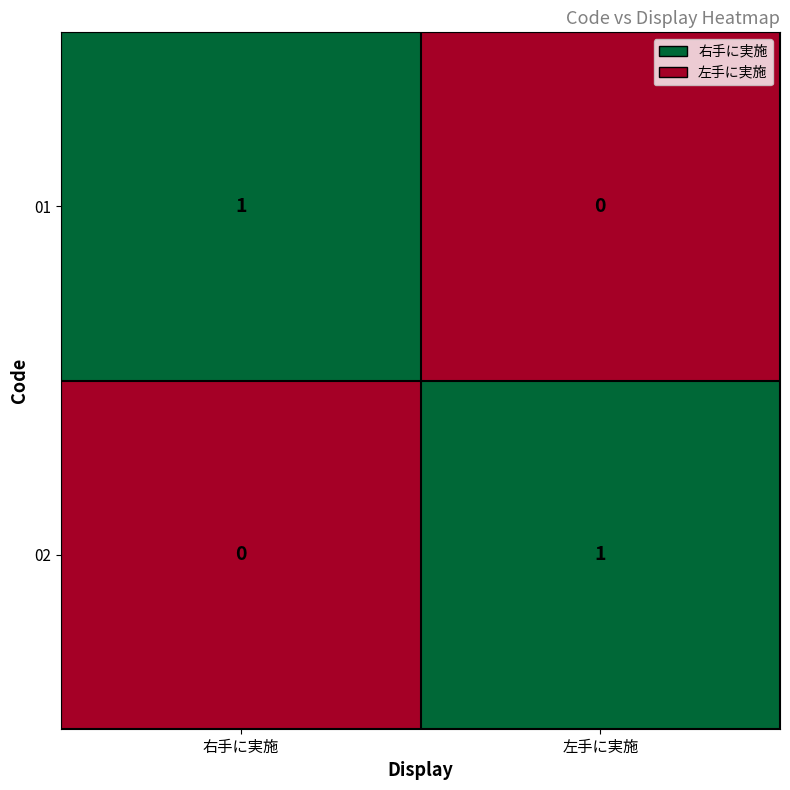

The value of 02 at 左手に実施 is 1. True or false?

True